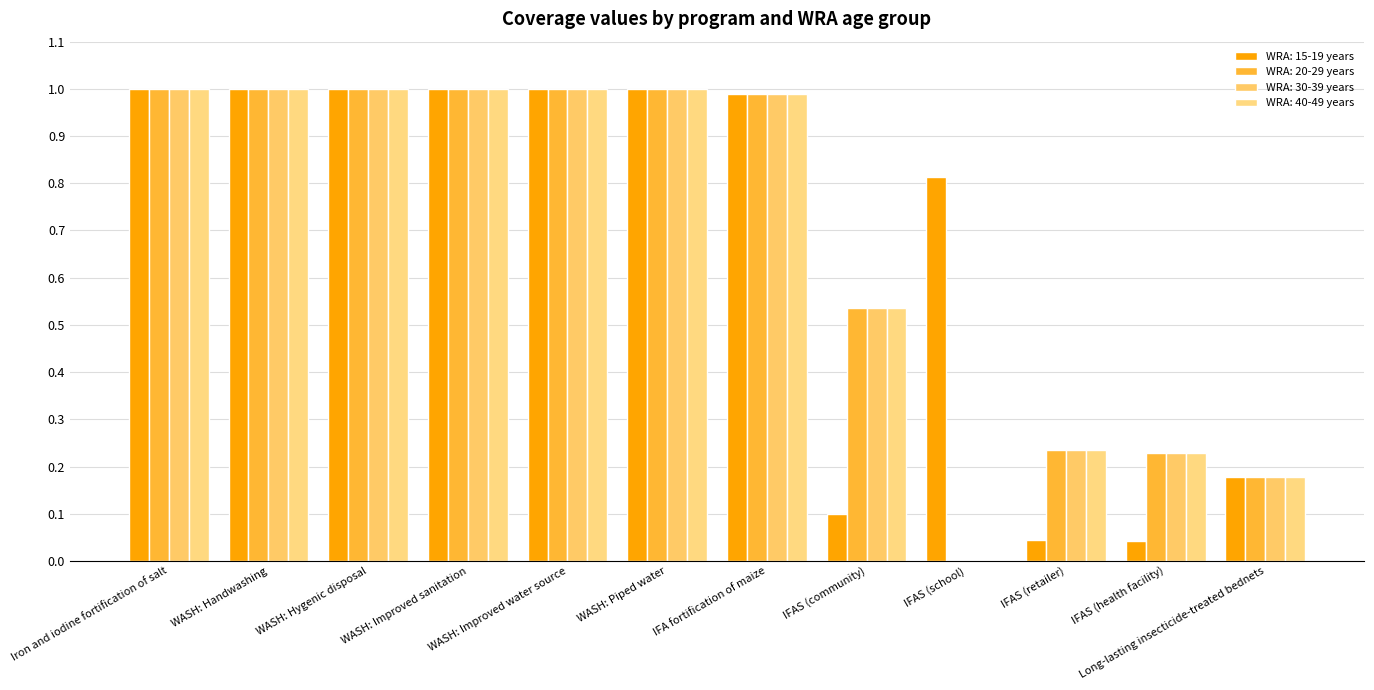

How many data points does each series have?

12